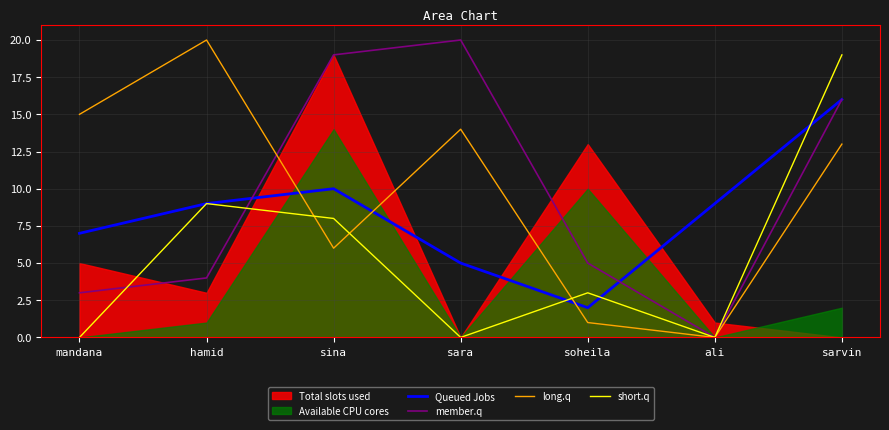

At which label does long.q reach its minimum?

ali